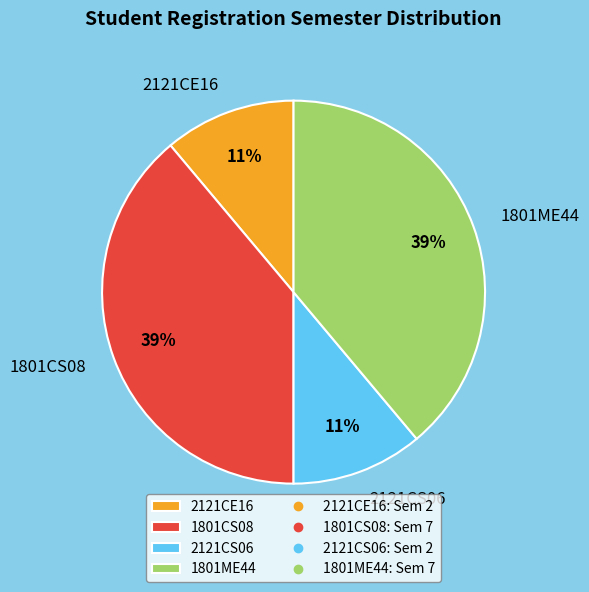

To the nearest percent, what is the difference between the largest and smallest slice percentages?

28%